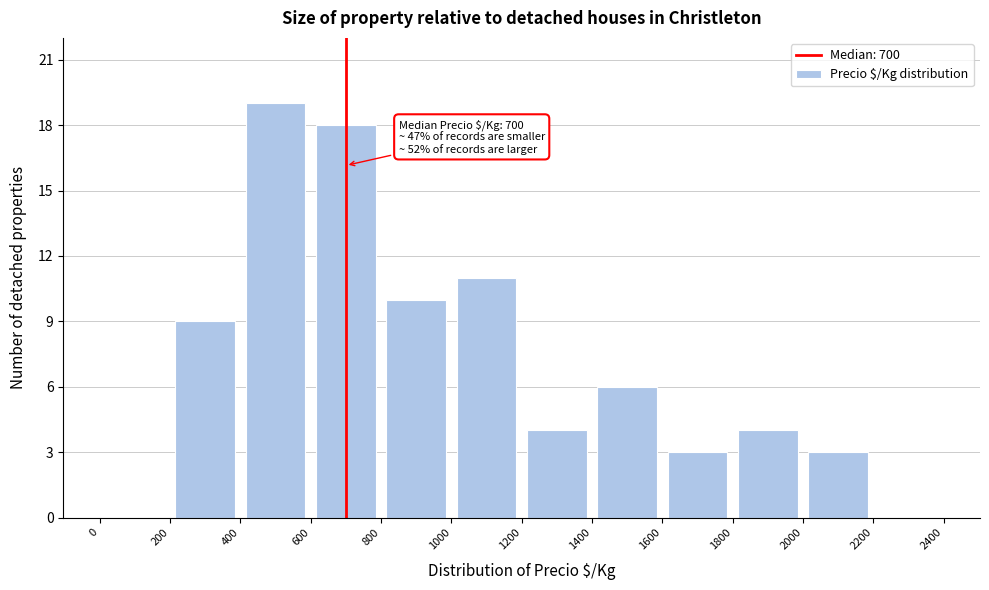

Over which range of the x-axis is the bar tallest?

400 to 600